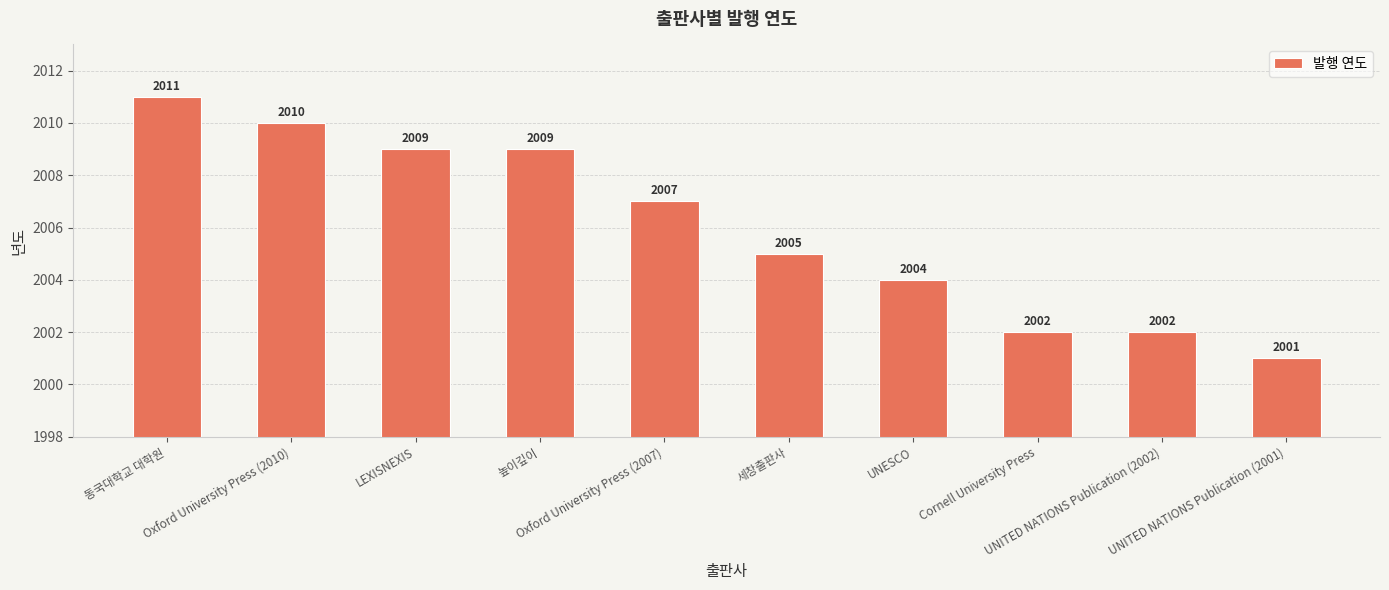

What is the sum of all values?

20060